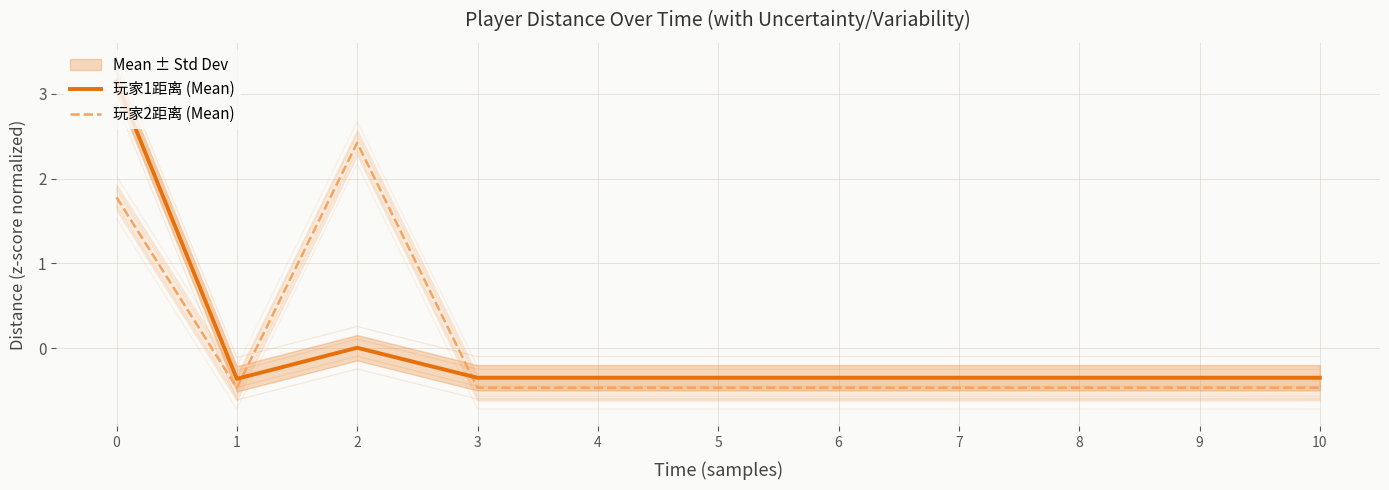

Reading right to left, list all the values displayed in this chart.

玩家1距离 (Mean): 10=-0.3	9=-0.3	8=-0.3	7=-0.3	6=-0.3	5=-0.3	4=-0.3	3=-0.3	2=0.0	1=-0.4	0=3.1
玩家2距离 (Mean): 10=-0.5	9=-0.5	8=-0.5	7=-0.5	6=-0.5	5=-0.5	4=-0.5	3=-0.5	2=2.4	1=-0.5	0=1.8